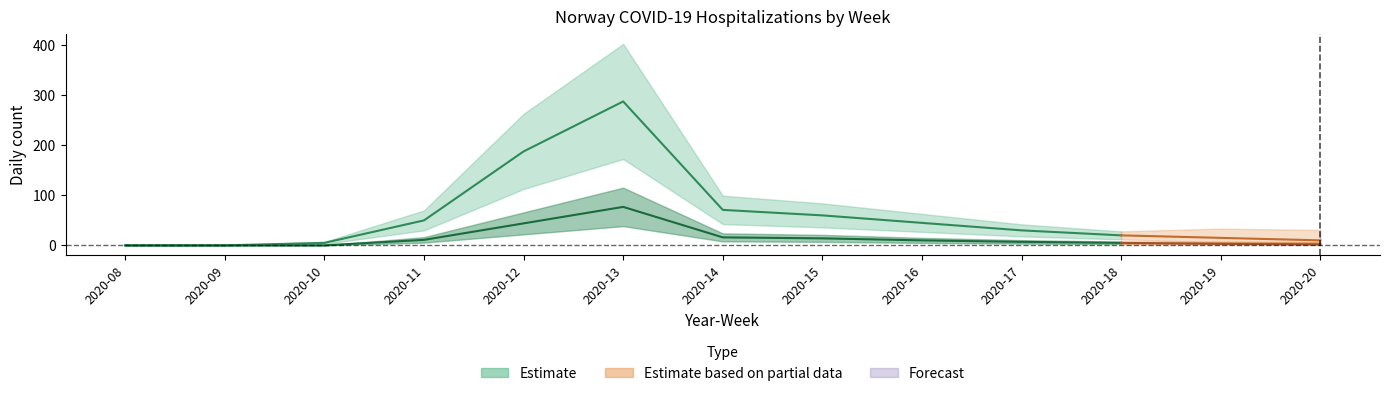

How many lines are shown in the chart?

2